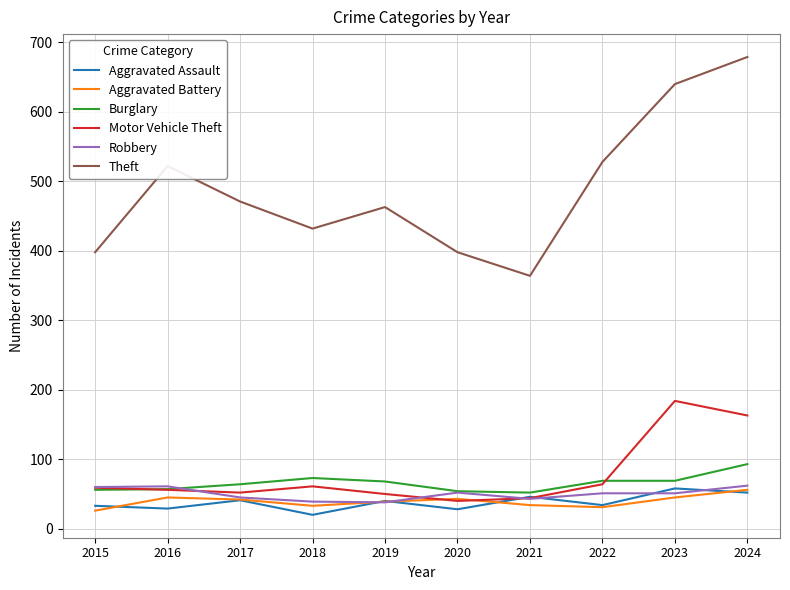

After their last crossing, which series has the higher values: Motor Vehicle Theft or Aggravated Assault?

Motor Vehicle Theft